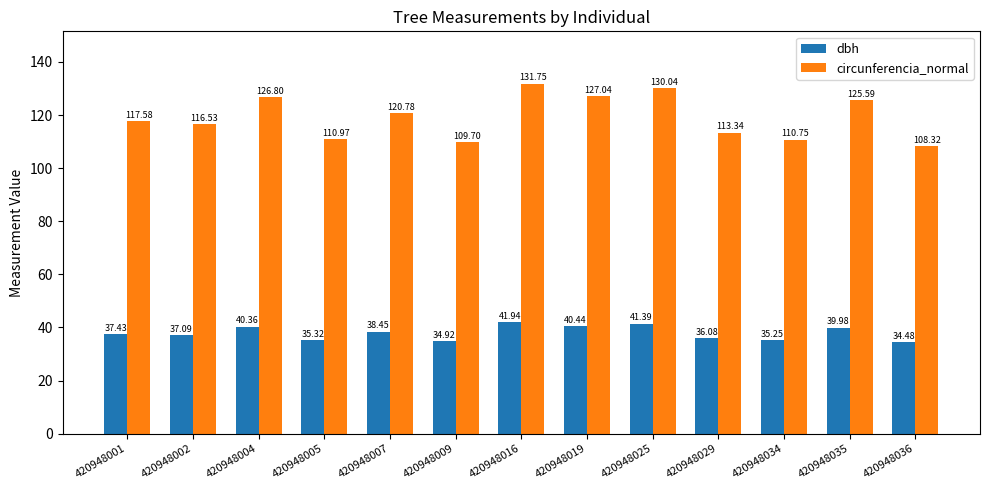

What is the greatest value displayed?

131.8